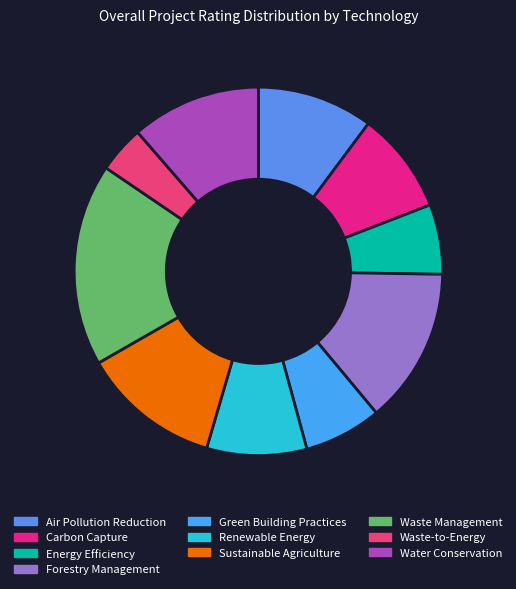

Is there a majority slice in this chart?

No